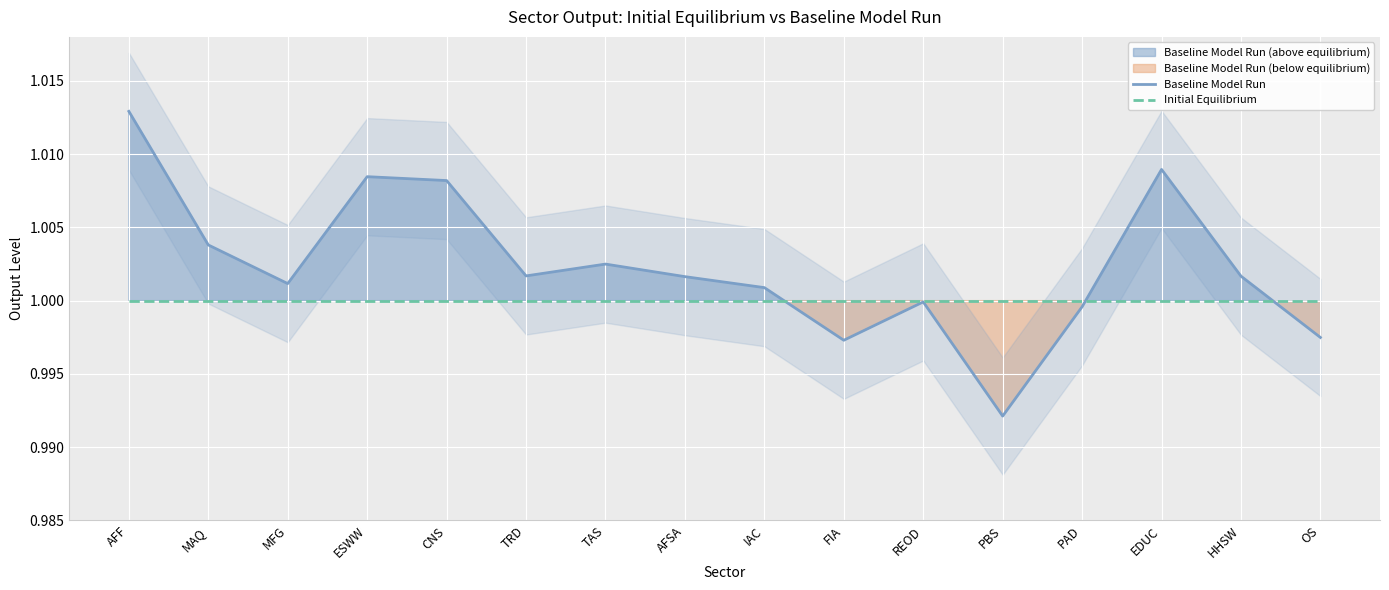

True or false: Initial Equilibrium has more than 0 interior local peaks.

False